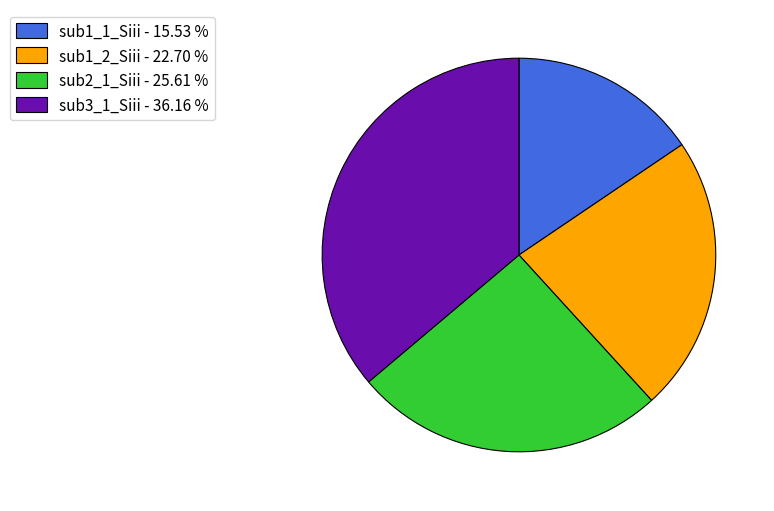

How many slices are in this pie chart?

4